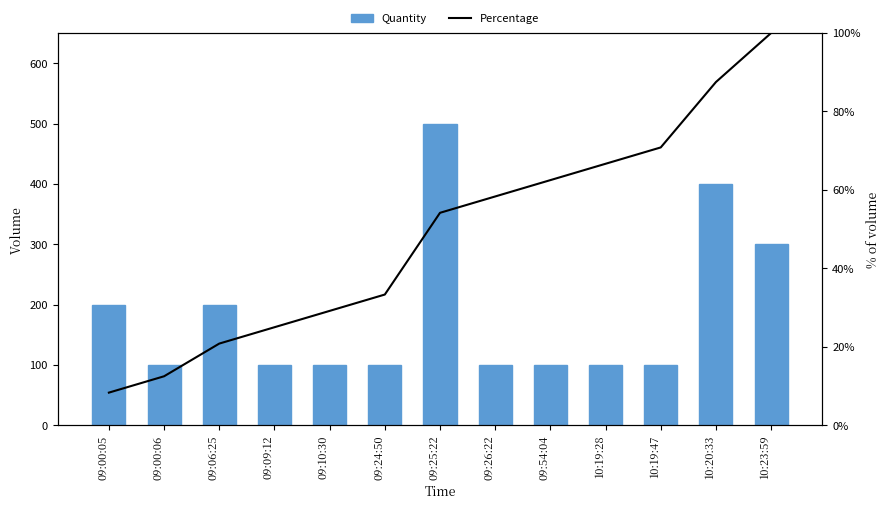

The Quantity series shows 175.9 at 10:23:59. True or false?

False